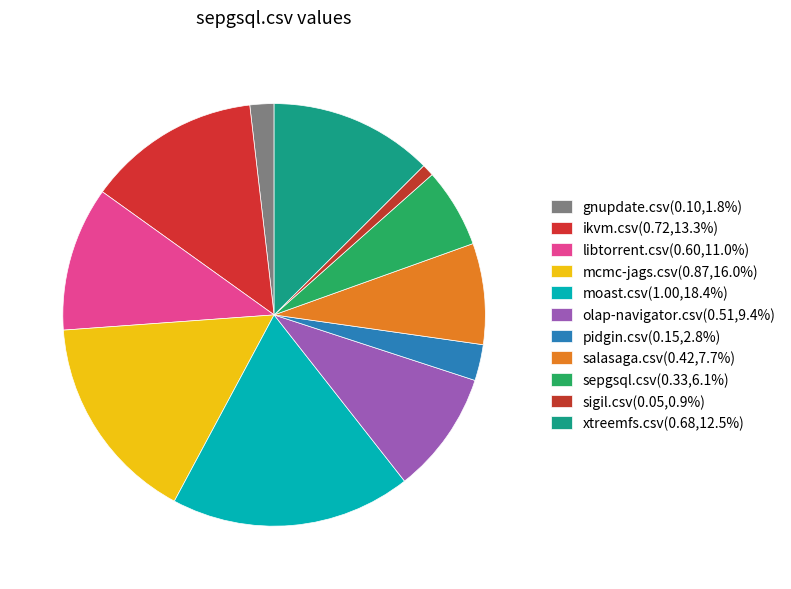

How many segments does this pie chart have?

11